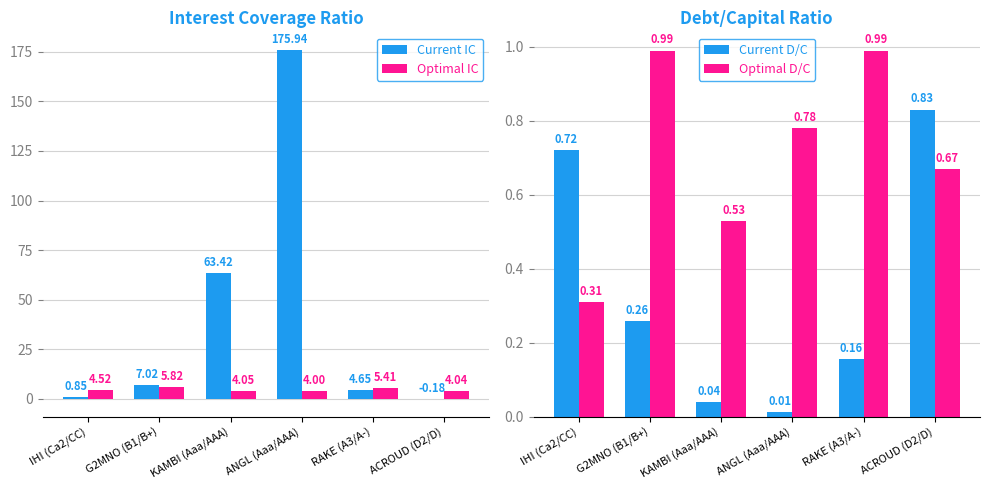

What is the difference between the maximum and minimum values in the Optimal D/C series?

0.7